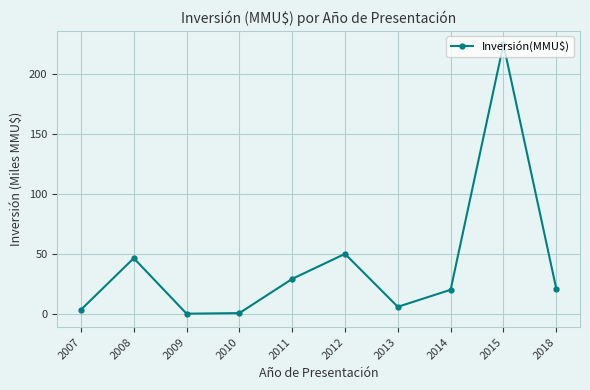

Where does the data first go above 21?

2008